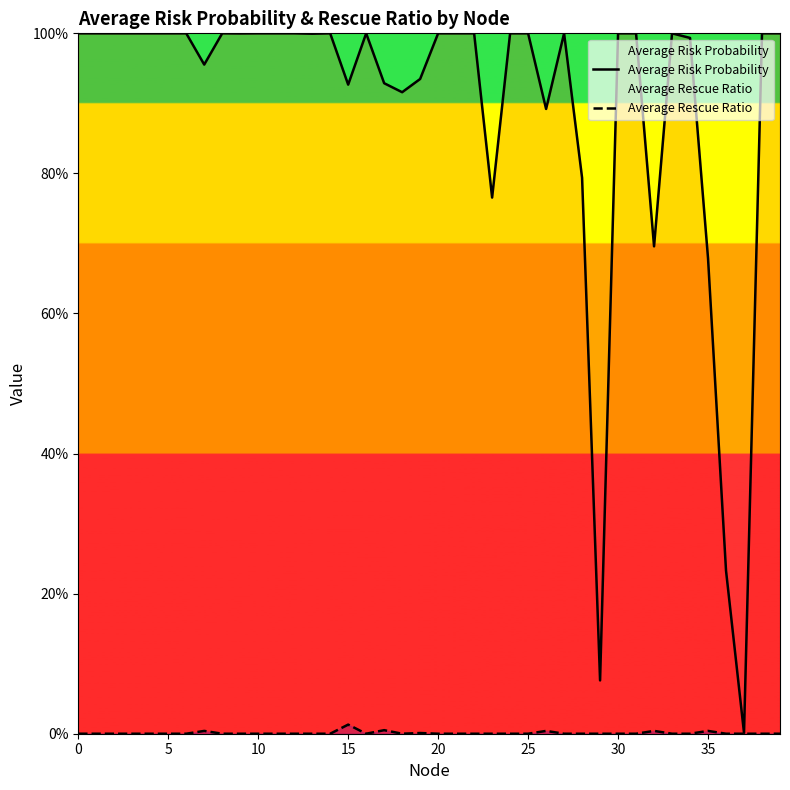

At which category does Average Rescue Ratio reach its first local valley?

16